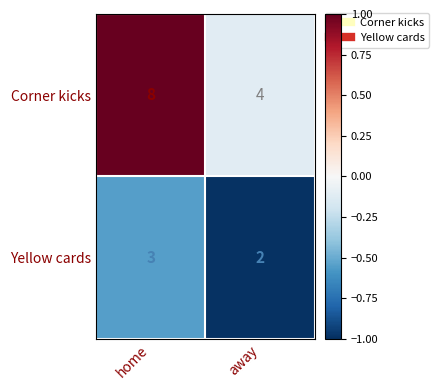

What value does the Yellow cards series have at home?

3